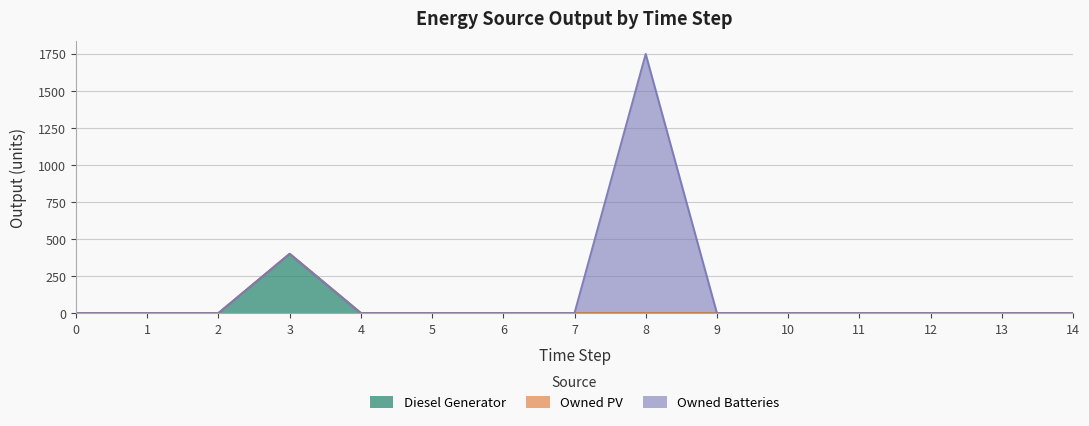

True or false: Owned PV and Diesel Generator cross at least once.

False